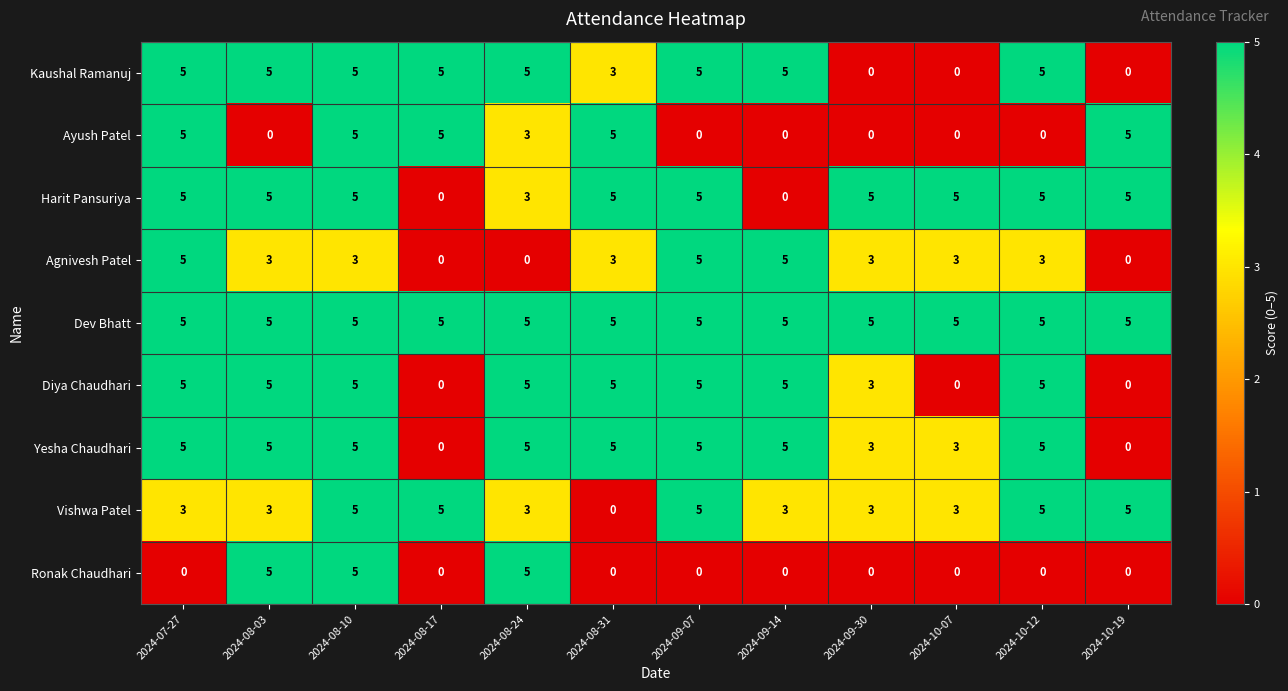

What is the spread (max minus min) of values at 2024-09-30?

5